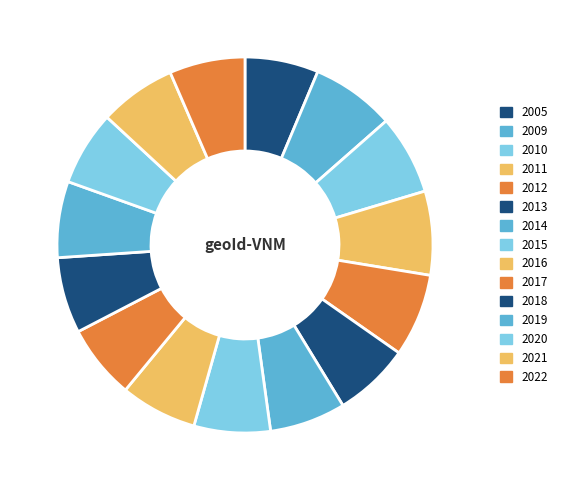

The 2021 slice represents 1% of the pie. True or false?

False